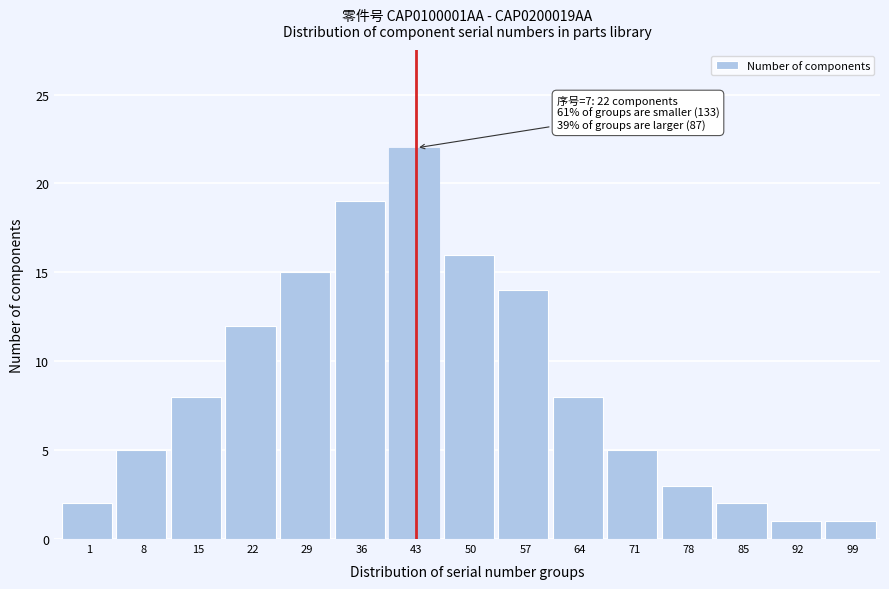

Reading left to right, what are all the values shown in this chart?

1=2	8=5	15=8	22=12	29=15	36=19	43=22	50=16	57=14	64=8	71=5	78=3	85=2	92=1	99=1